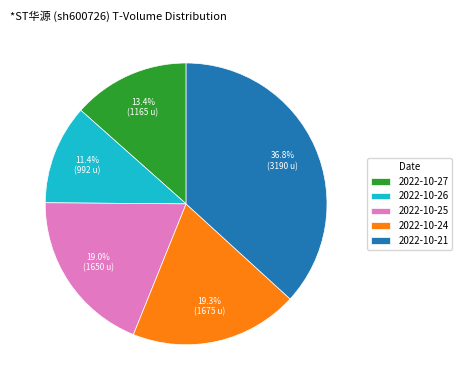

To the nearest percent, what is the combined percentage of 2022-10-25 and 2022-10-24?

38%